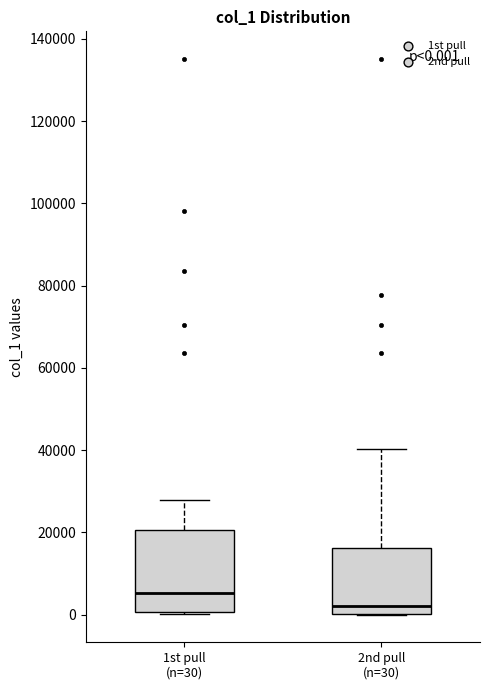

Which box has the highest median line?

1st pull (n=30)